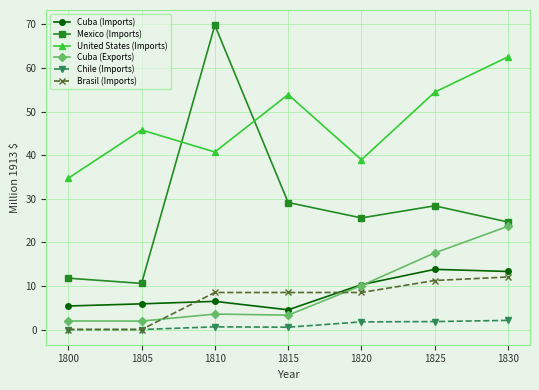

True or false: Mexico (Imports) has more than 0 points higher than both neighbors.

True